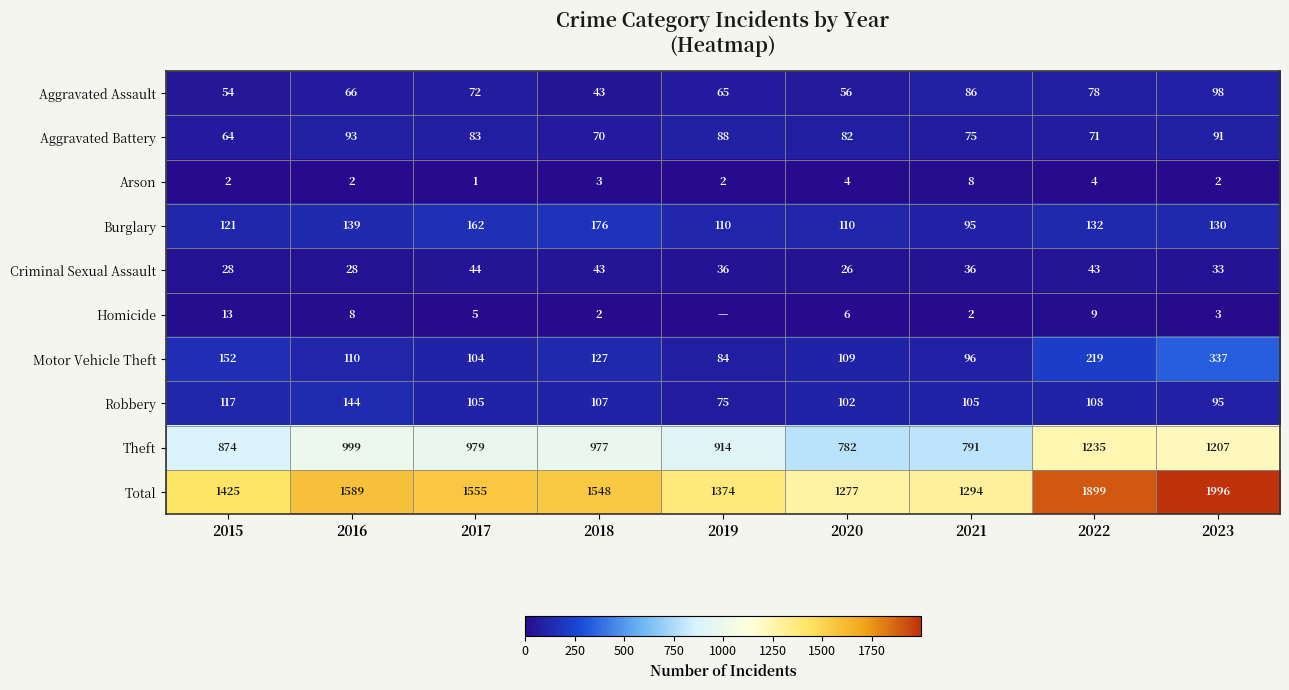

How many series are shown in this chart?

10